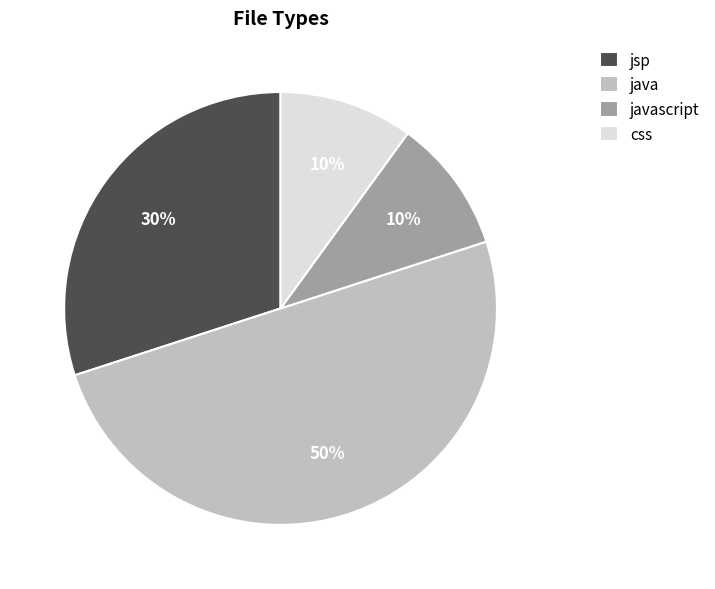

Is it true that javascript is 1% of the pie?

False